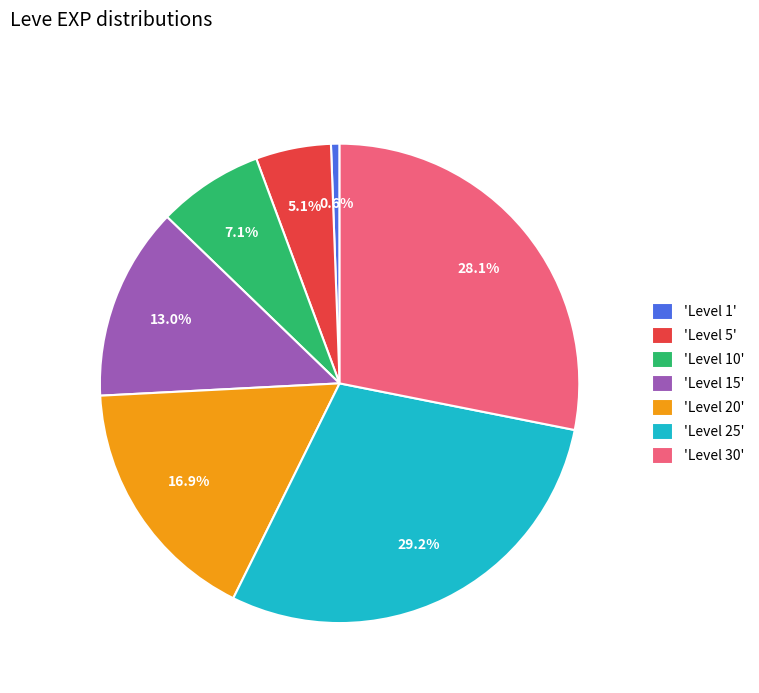

Between 'Level 30' and 'Level 1', which is larger?

'Level 30'